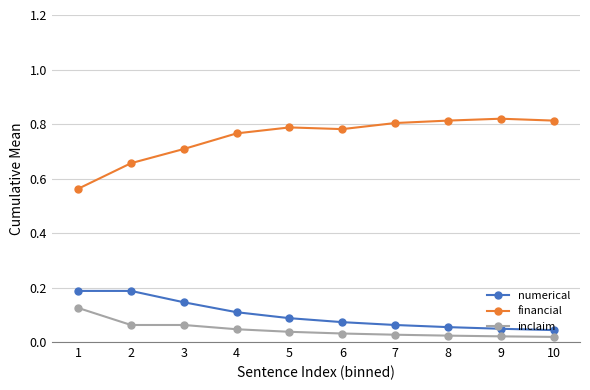

Between 1 and 4, which series saw the biggest shift?

financial